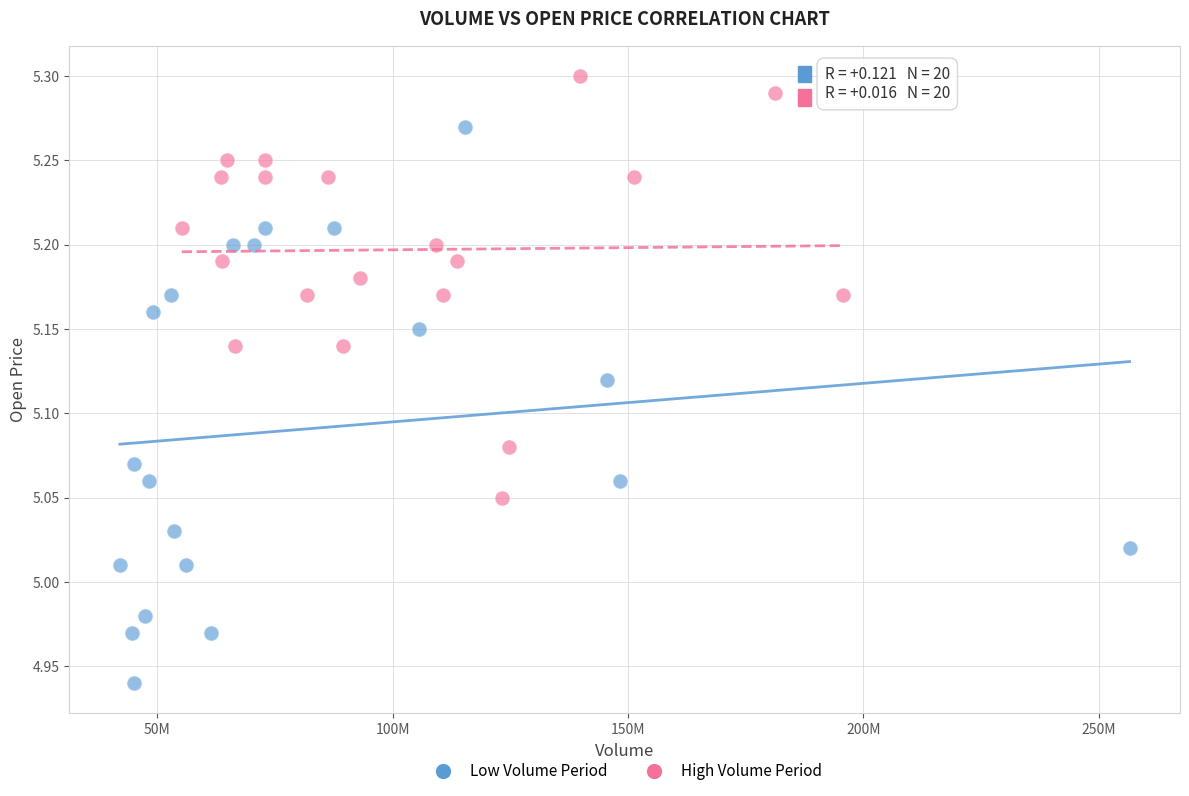

Which series reaches the maximum Y coordinate?

High Volume Period